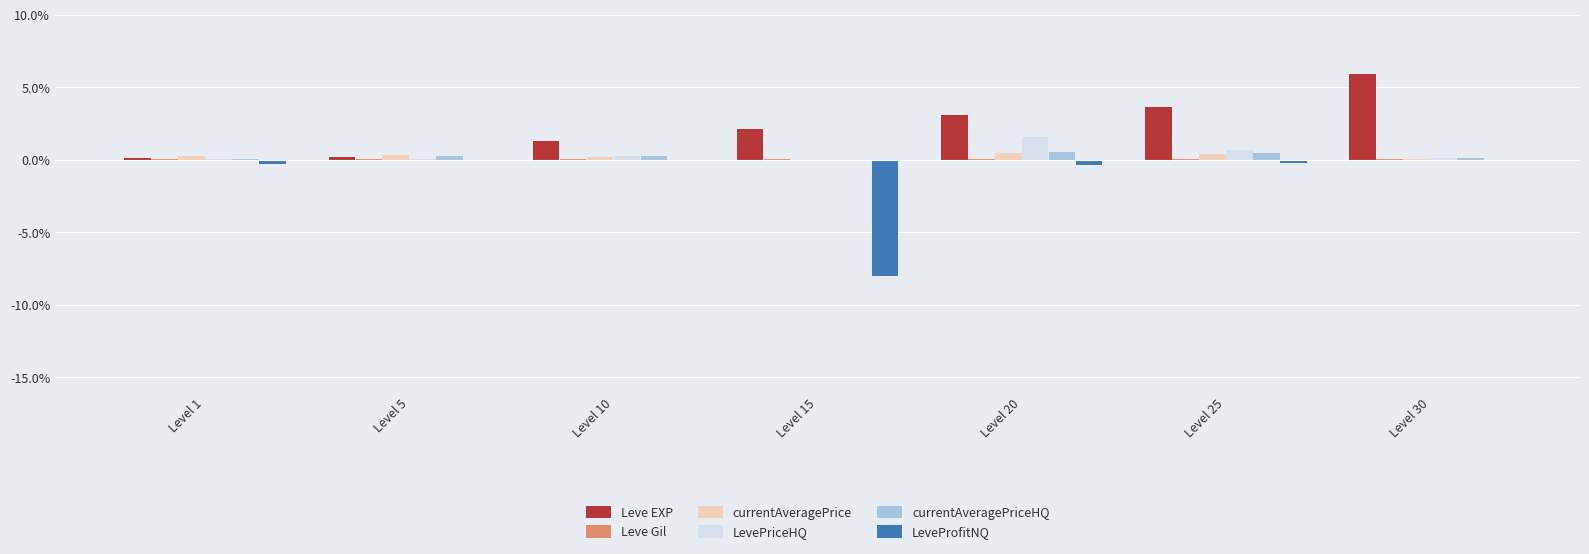

Are the bars horizontal?

No